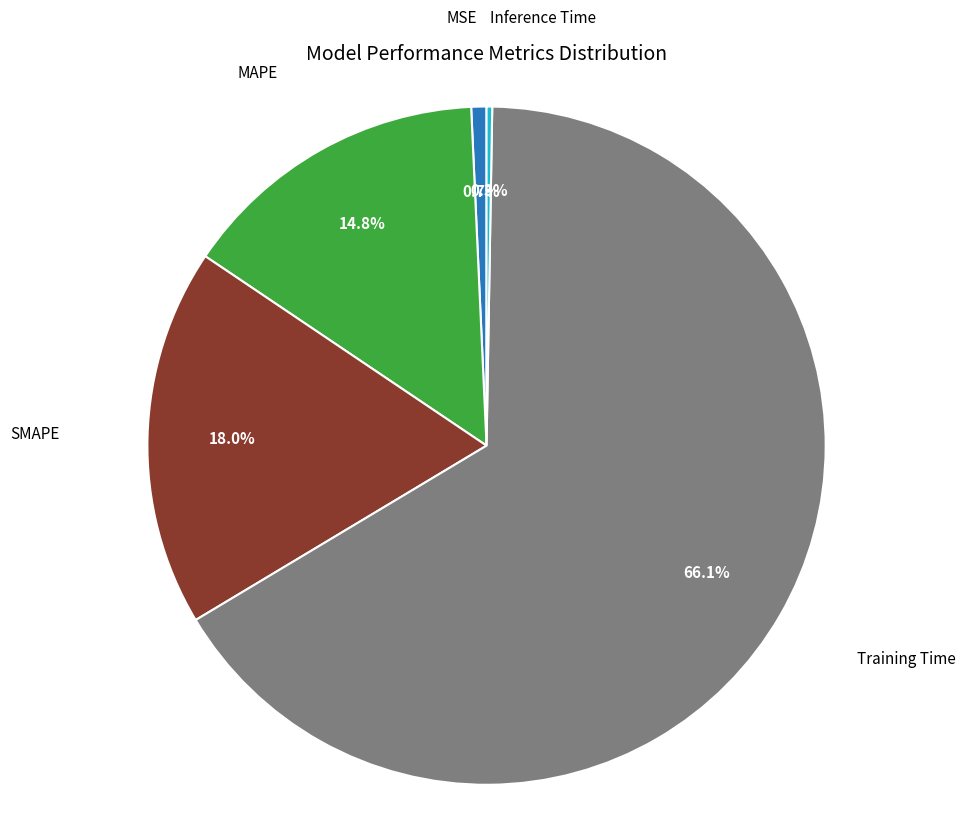

Is there a majority slice in this chart?

Yes